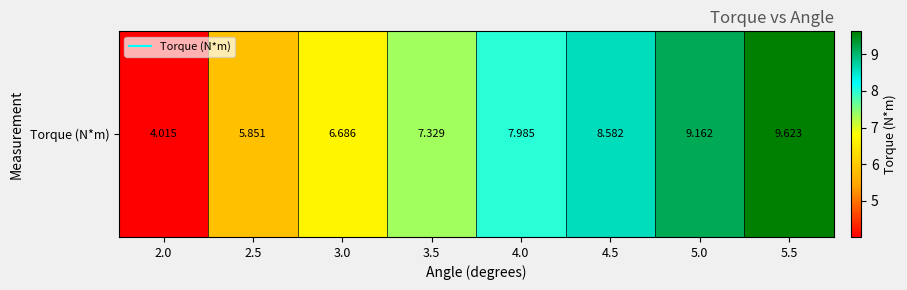

Reading left to right, list all the values displayed in this chart.

4.0	5.9	6.7	7.3	8.0	8.6	9.2	9.6